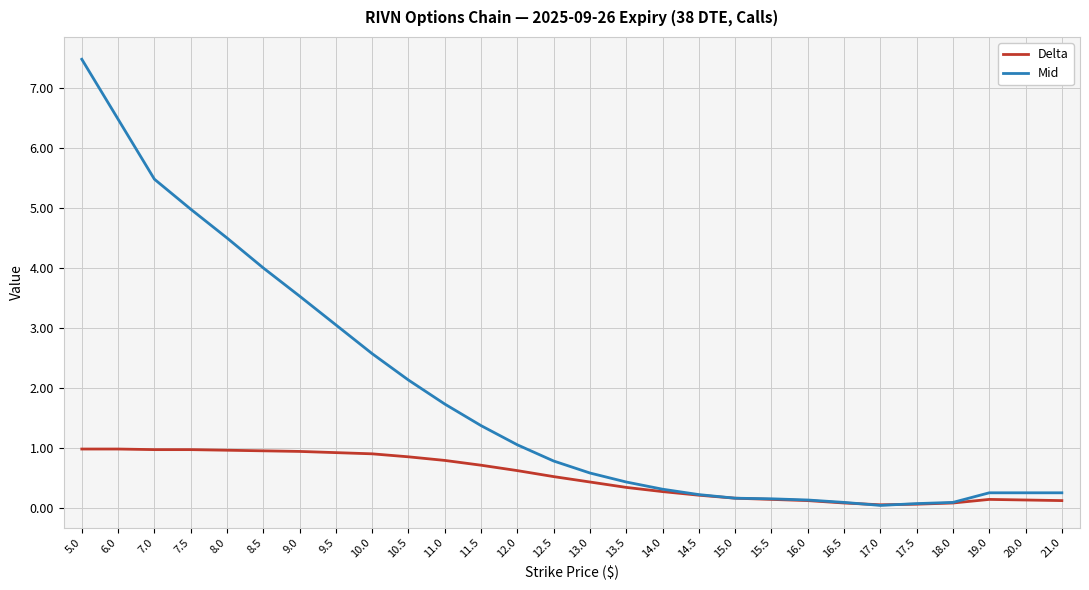

What is the difference between the highest and lowest values at 6.0?

5.5